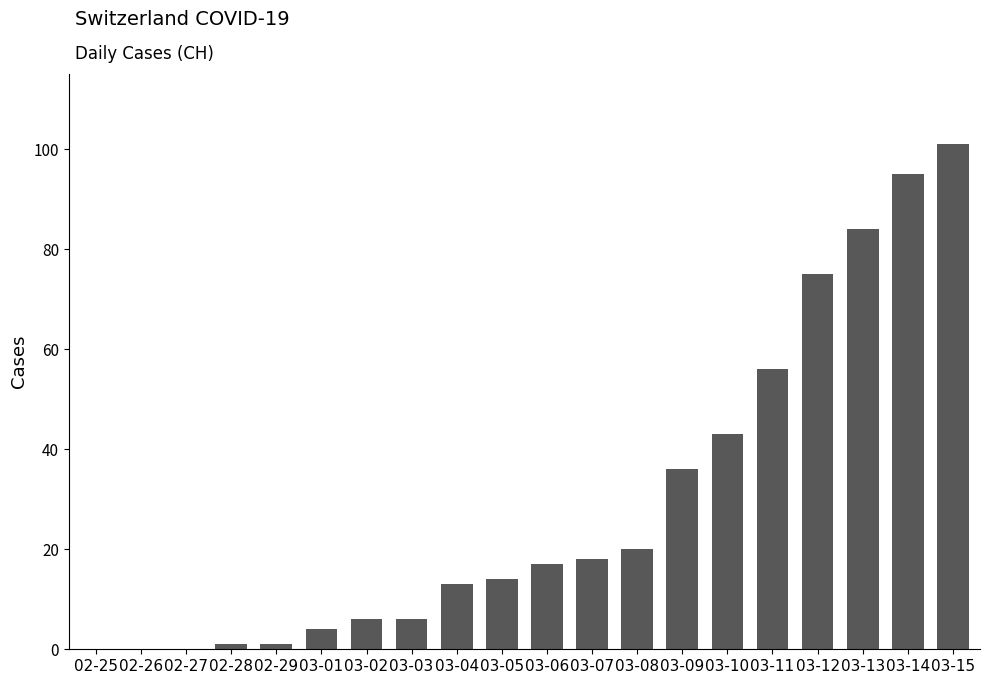

Is it true that the value at 03-14 is 167?

False